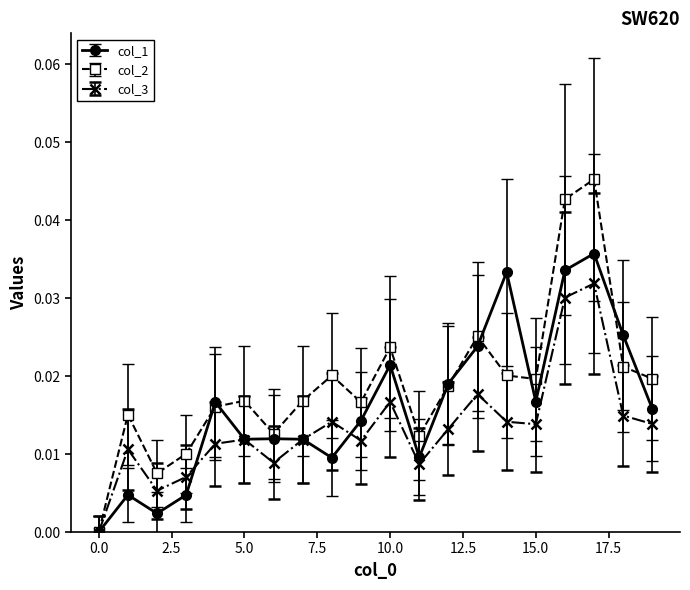

What are all the series names shown in the legend?

col_1, col_2, col_3